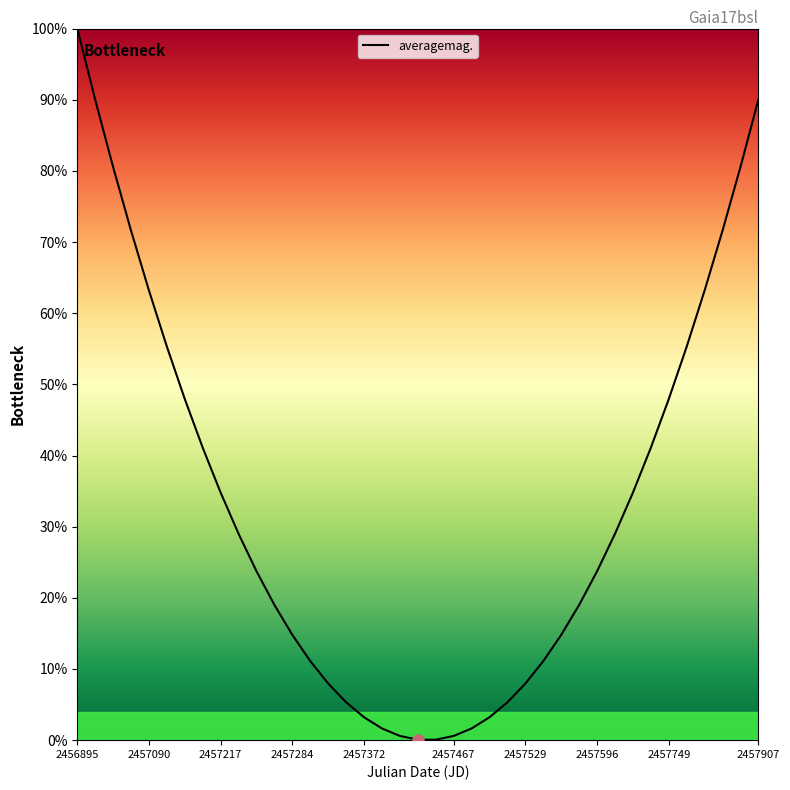

What is the difference between the maximum and minimum values?

99.9